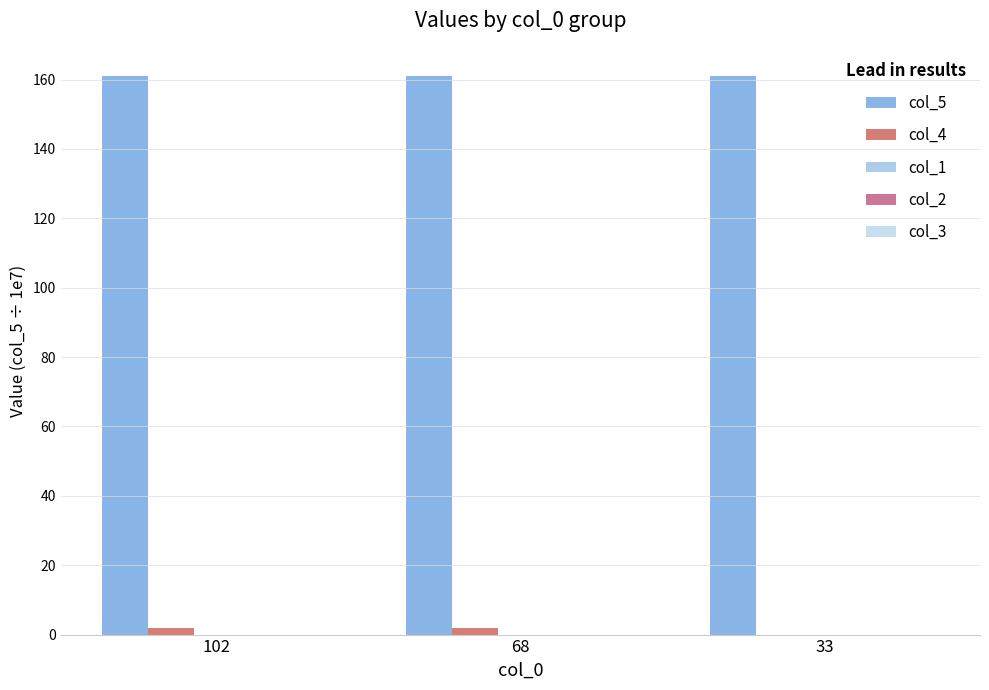

What is the sum of all col_5 values?

483.3